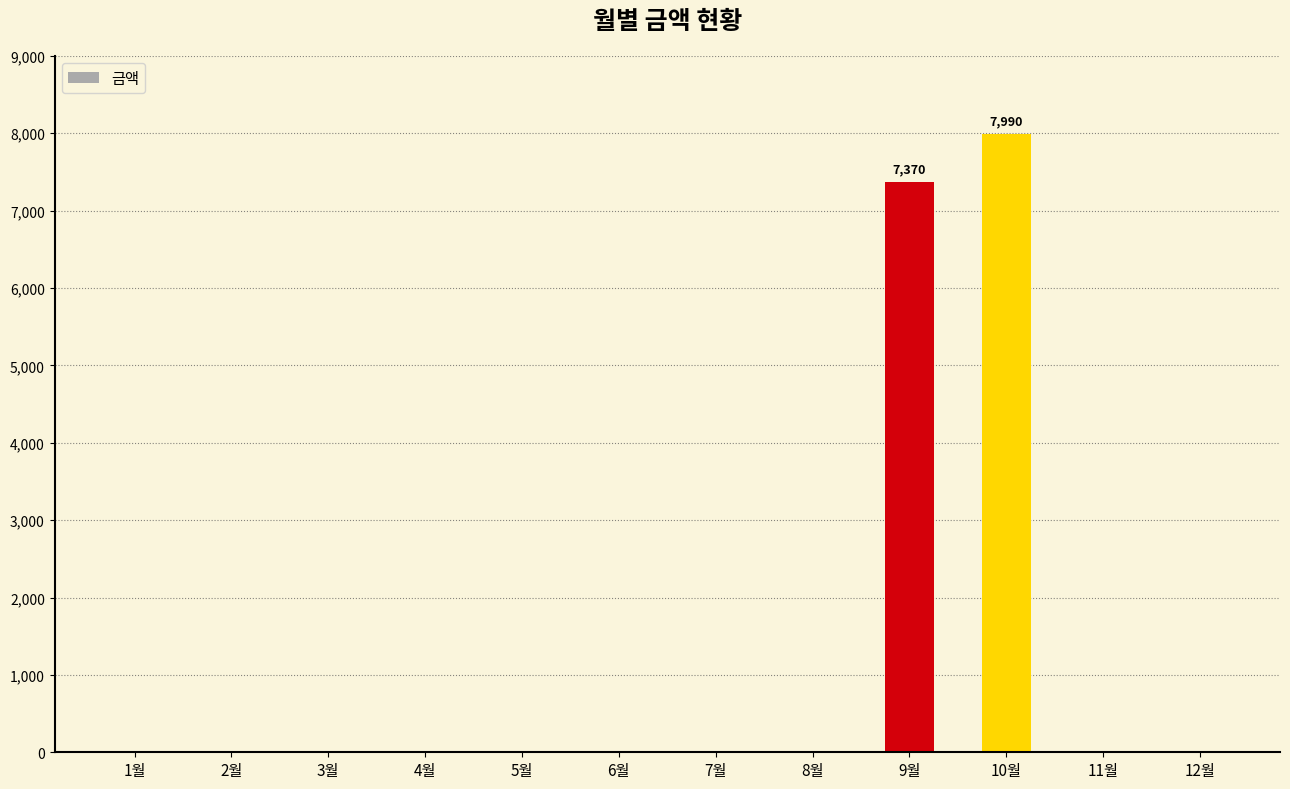

At which label is the value closest to 3995?

9월